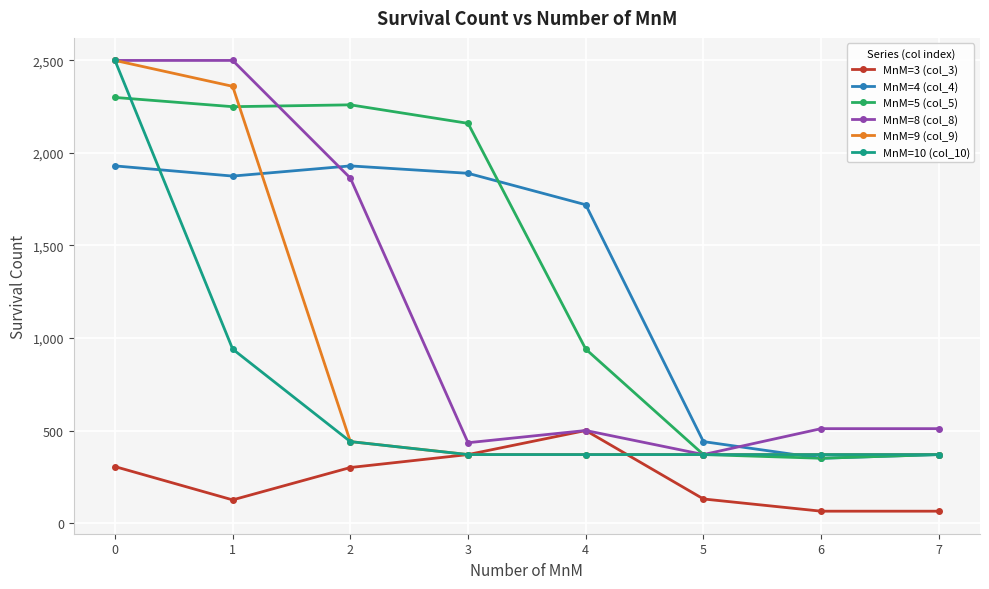

Which category has the highest value in the MnM=3 (col_3) series?

4